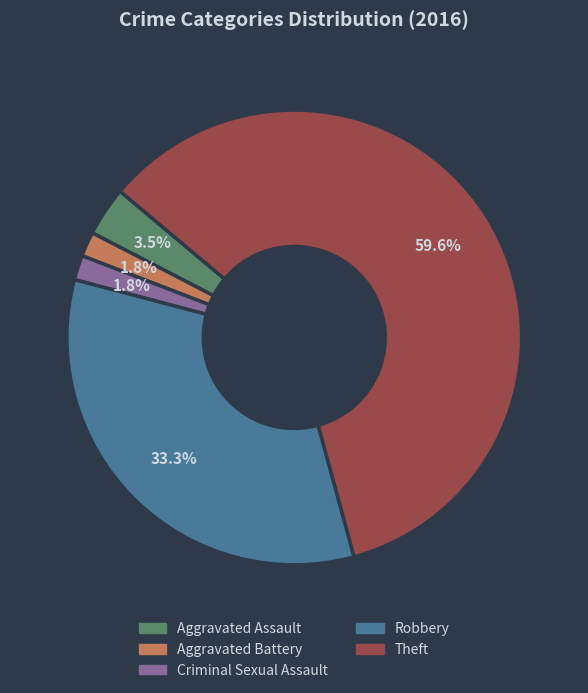

Between Theft and Criminal Sexual Assault, which is larger?

Theft